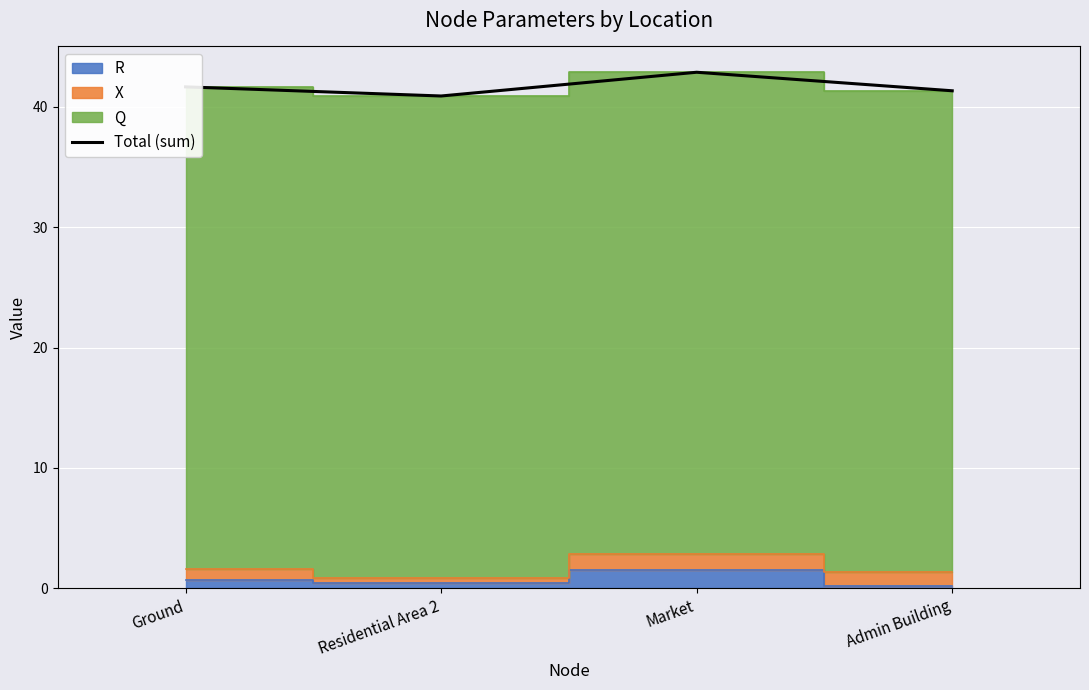

What is the difference between the second highest and minimum values?

0.8